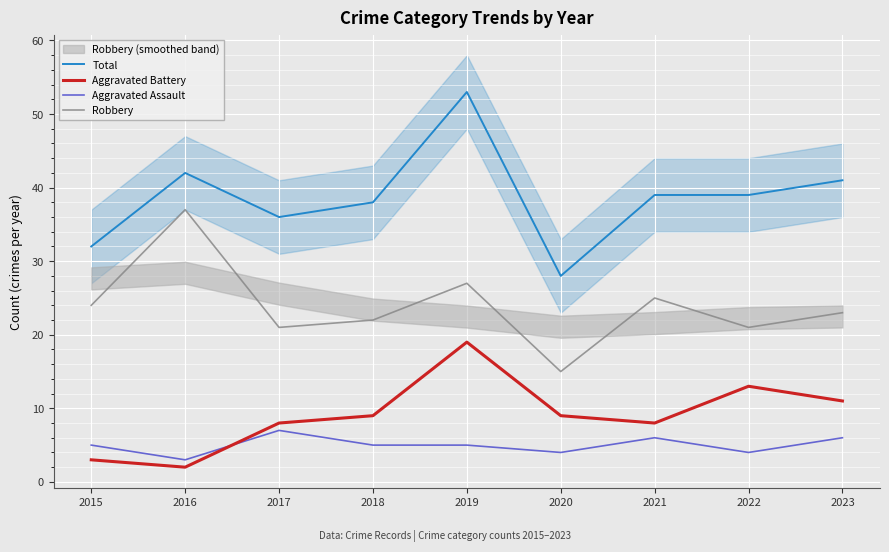

Reading left to right, transcribe all the data shown in this chart.

Total: 2015=32	2016=42	2017=36	2018=38	2019=53	2020=28	2021=39	2022=39	2023=41
Aggravated Battery: 2015=3	2016=2	2017=8	2018=9	2019=19	2020=9	2021=8	2022=13	2023=11
Aggravated Assault: 2015=5	2016=3	2017=7	2018=5	2019=5	2020=4	2021=6	2022=4	2023=6
Robbery: 2015=24	2016=37	2017=21	2018=22	2019=27	2020=15	2021=25	2022=21	2023=23